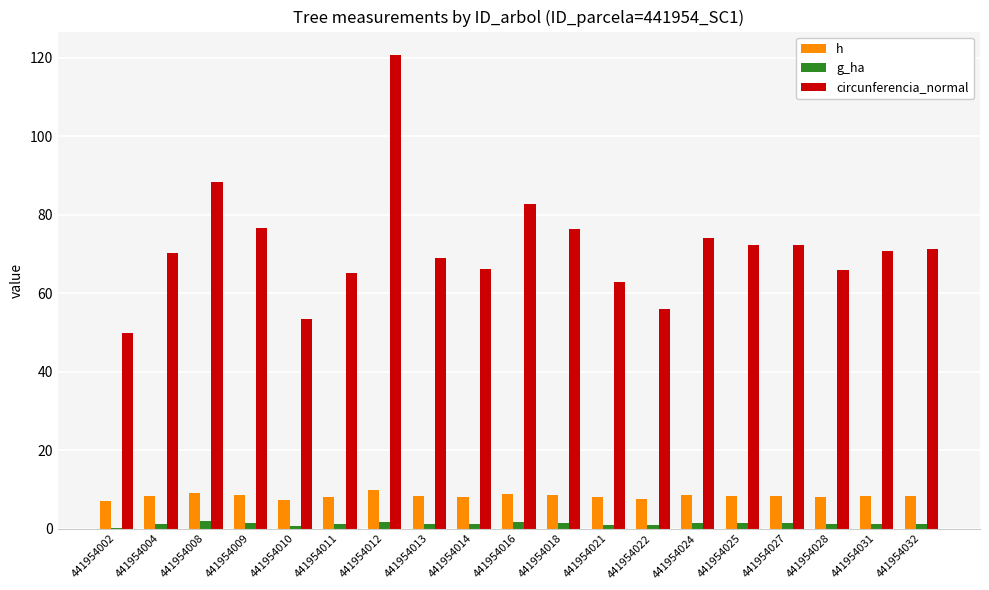

Which series has the largest total across all categories?

circunferencia_normal